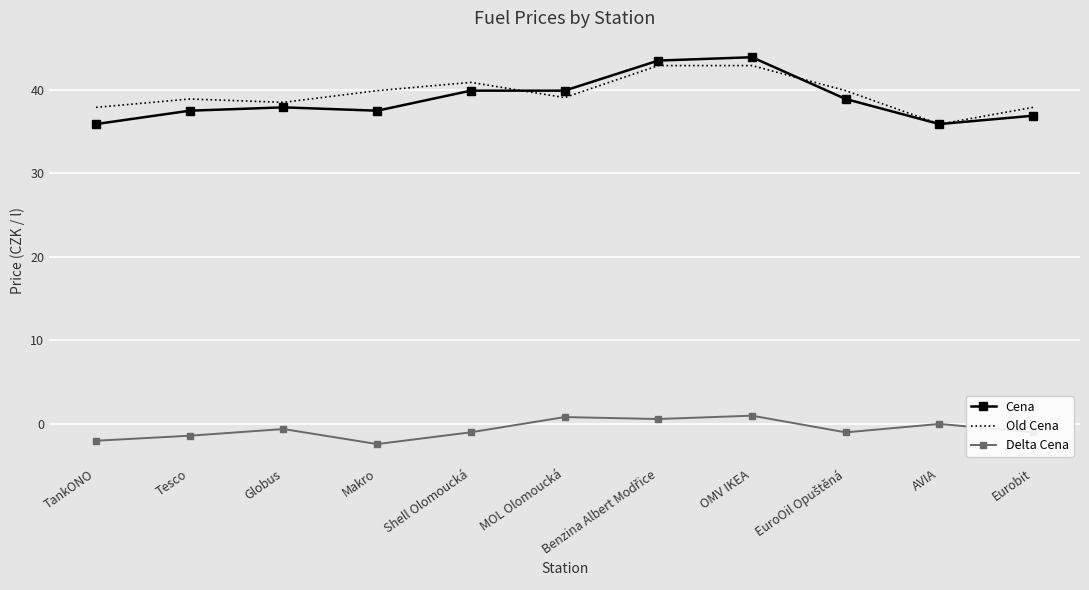

True or false: Delta Cena and Old Cena intersect in this chart.

False